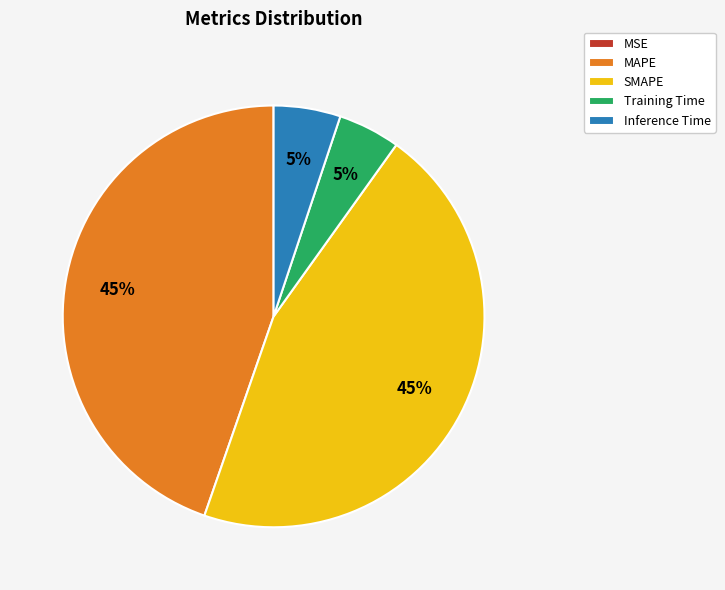

Does SMAPE account for over 50% of the chart?

No